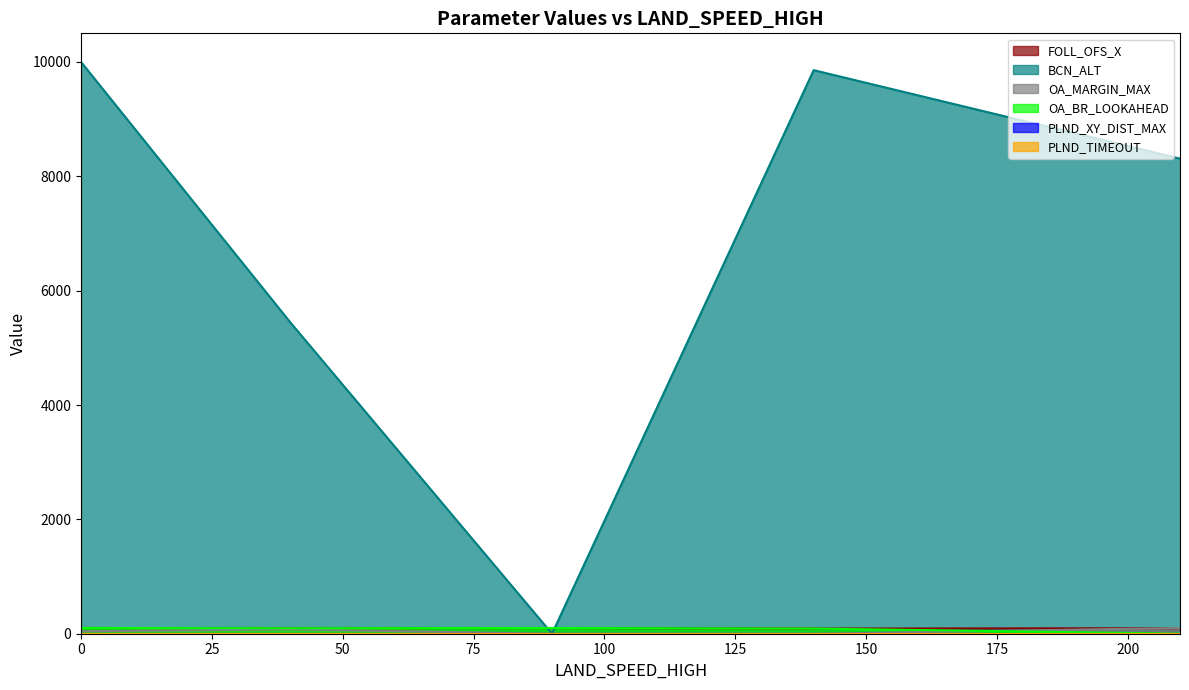

At 40.0, list the series in order from largest to smallest.

BCN_ALT, FOLL_OFS_X, OA_BR_LOOKAHEAD, OA_MARGIN_MAX, PLND_XY_DIST_MAX, PLND_TIMEOUT